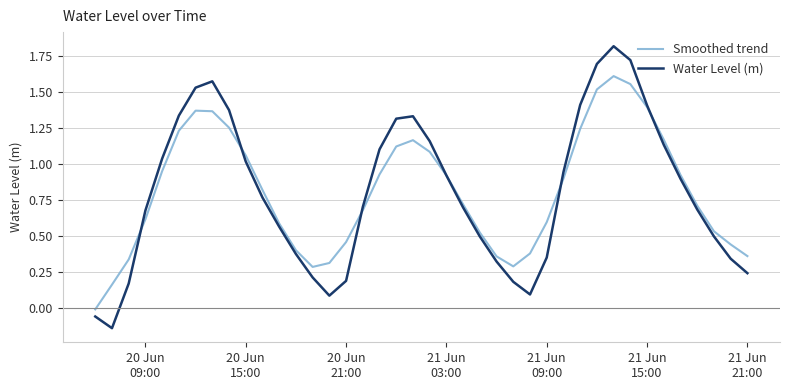

Which series has the largest range (max minus min)?

Water Level (m)